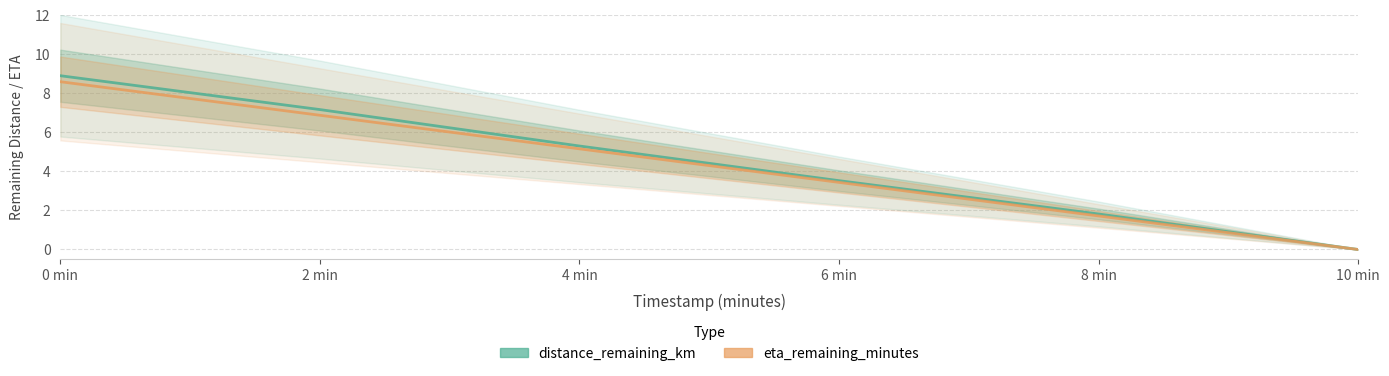

What is the value of the eta_remaining_minutes point at the 4th from the left?

3.4